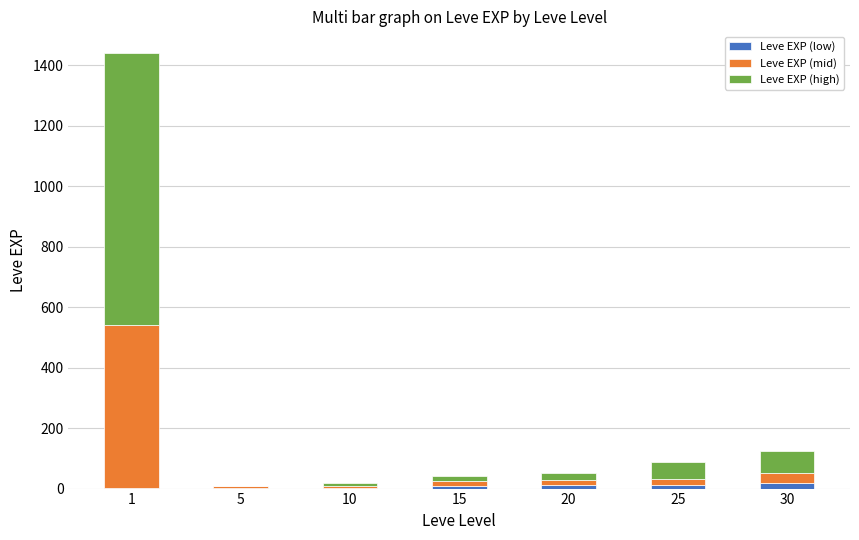

Which has a higher value, 10 or 25?

25